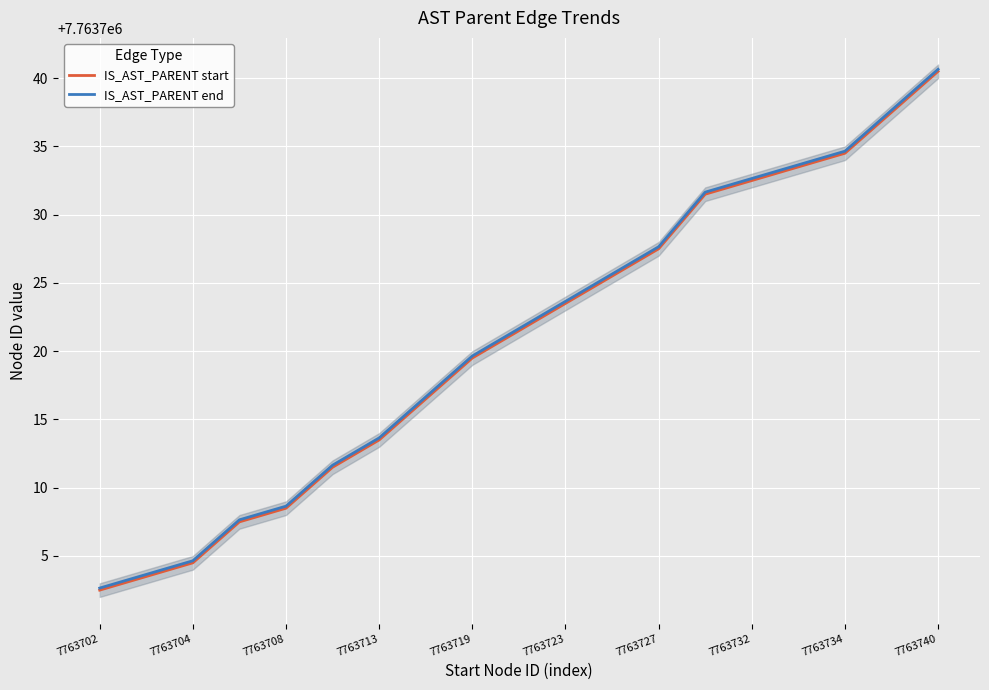

Count the number of data series in this chart.

2